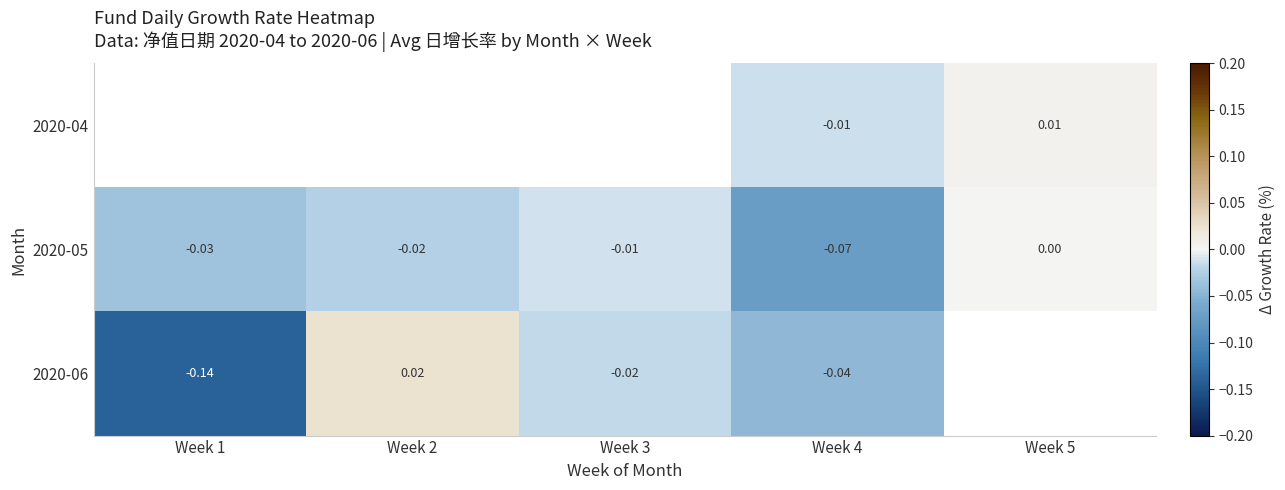

Is the value of 2020-06 at Week 4 greater than the value of 2020-05 at Week 3?

No